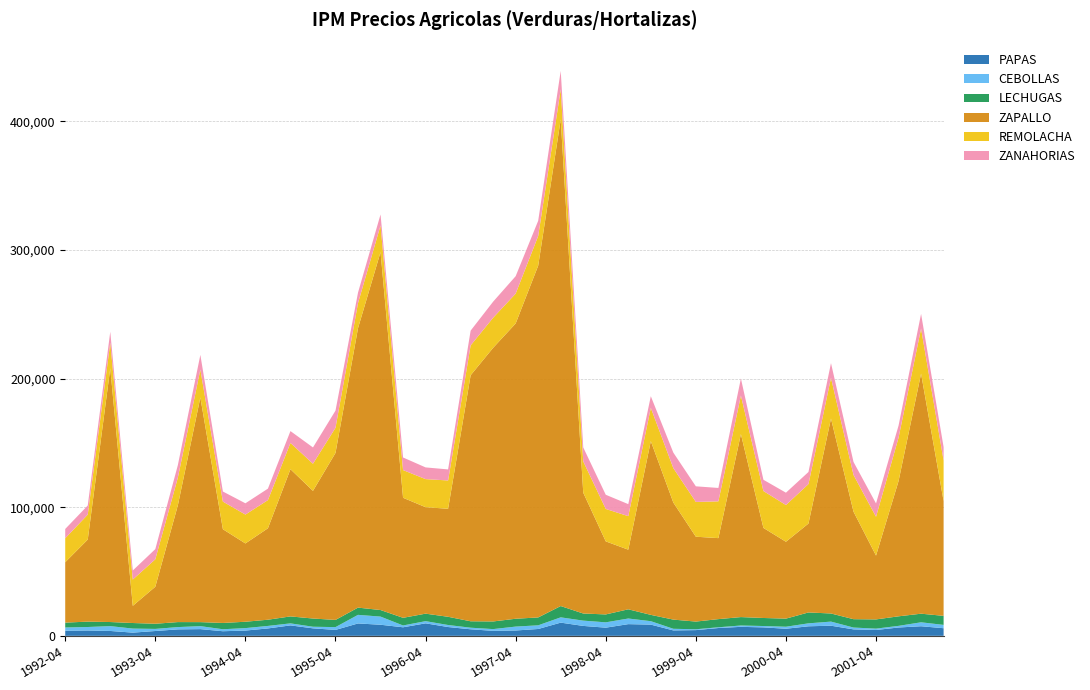

Reading left to right, extract all data points from this chart.

PAPAS: 3960.8	4163.5	3788.1	2491.1	3749.7	5021.4	5210.0	3578.9	4101.1	5751.0	8117.3	5823.5	4605.3	9634.2	8621.9	6646.7	9718.7	6844.9	5088.5	3880.9	4157.3	5322.2	10263.1	7714.8	6345.1	9094.8	8720.0	4211.9	4446.1	6074.4	6988.1	6572.1	5513.4	7417.2	7872.8	5013.9	4535.4	6485.2	7459.9	5919.1
CEBOLLAS: 2521.7	2704.2	3758.0	3154.1	1636.5	1777.7	2325.7	1544.1	1907.2	1953.6	1572.9	1252.4	2177.6	6675.6	6339.9	1410.0	1699.7	1570.2	1233.5	1359.4	3030.5	2855.7	4113.5	4106.2	4147.8	4370.1	2669.0	1268.3	658.0	577.6	1051.4	1053.8	1563.3	2296.7	3190.8	1431.8	1066.8	1265.3	3059.1	2587.2
LECHUGAS: 3791.0	4178.2	3183.6	4320.3	4006.7	3892.4	3118.6	4887.0	4949.5	4823.8	5414.3	6381.6	5590.8	5626.3	5096.8	5952.7	5823.5	6391.9	4990.5	5938.9	6094.9	6126.6	8779.4	5534.6	6150.6	7158.3	4915.8	7135.0	5980.2	6340.7	6538.6	6249.2	6299.8	8465.8	6309.6	6502.1	7165.2	7420.9	6696.0	7029.6
ZAPALLO: 46948.8	63794.3	197277.4	13364.3	28772.2	90712.0	174656.4	72885.1	60877.4	71097.8	114461.4	99250.6	129814.1	217257.8	278271.7	93334.9	82782.1	83975.2	191271.4	212759.6	229591.0	273521.2	378333.2	93935.1	56793.6	46368.0	135081.9	91001.3	65980.1	62971.7	142270.5	70026.4	59768.1	69128.9	151560.1	83599.2	49613.6	105159.6	186621.5	89232.1
REMOLACHA: 18641.2	19404.5	19902.9	20446.2	21359.5	21523.8	21682.7	21482.3	22450.6	21901.6	20418.3	21095.2	19562.6	19510.8	20717.9	21537.4	21825.0	22019.0	23227.9	23384.6	23205.7	23040.3	23383.2	24351.6	25220.5	26054.5	25882.6	26786.0	27041.3	28599.0	29951.3	28688.0	28562.7	30673.7	31671.3	28548.9	30174.4	33741.9	35067.1	31556.4
ZANAHORIAS: 7218.0	7075.5	8498.1	7018.9	7905.0	9747.1	11422.7	7829.6	8758.4	8914.1	9205.6	12665.0	13324.3	8139.1	8558.4	9784.7	9100.8	8579.4	11468.2	12491.2	13547.7	11830.8	14373.7	10838.7	11021.0	9345.1	9029.7	12044.9	12135.3	10412.2	13273.6	8748.2	9582.9	9398.8	11404.2	10114.3	10365.5	9388.8	11389.3	10424.3